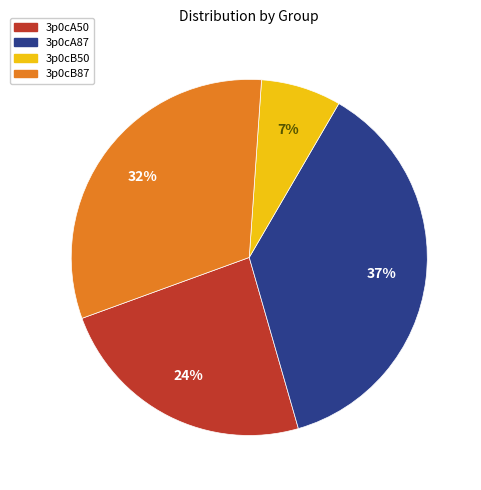

Which category has the biggest portion of the pie?

3p0cA87